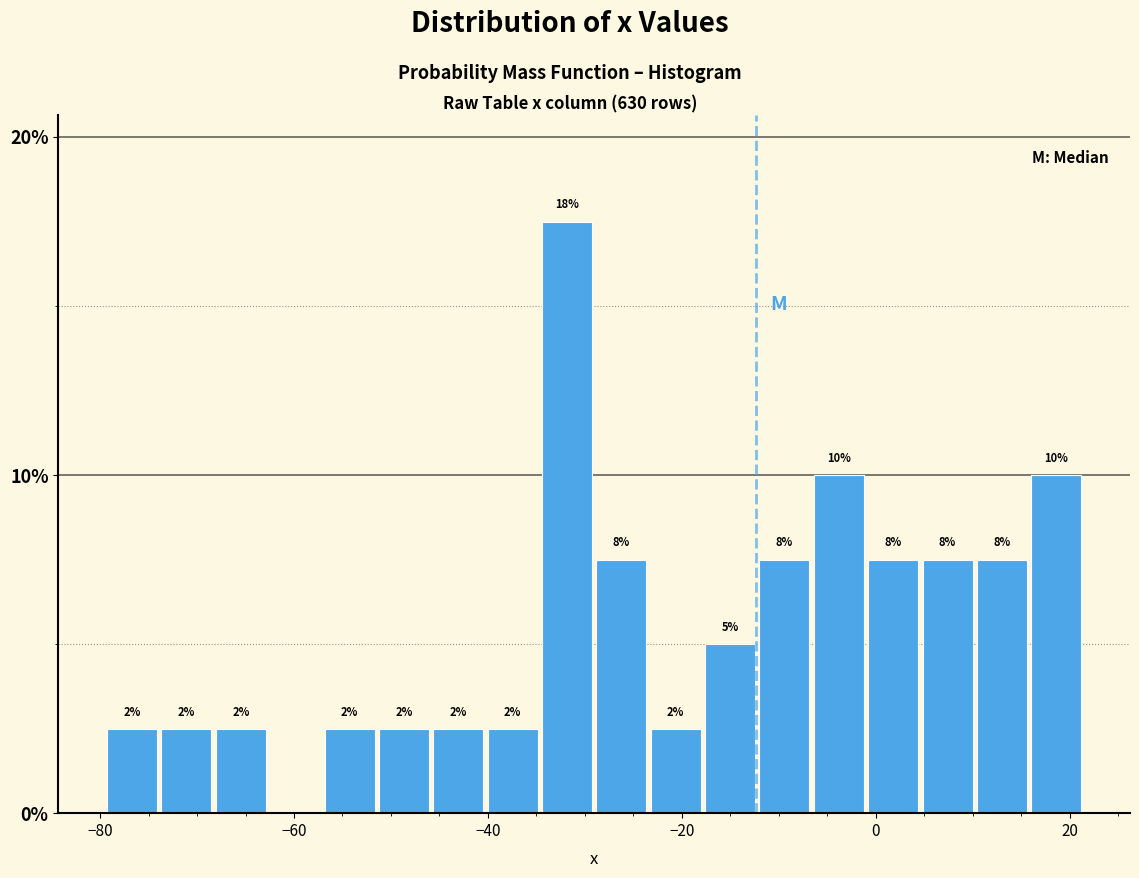

Read against the x-axis, roughly where is the centre of the tallest bar?

-32